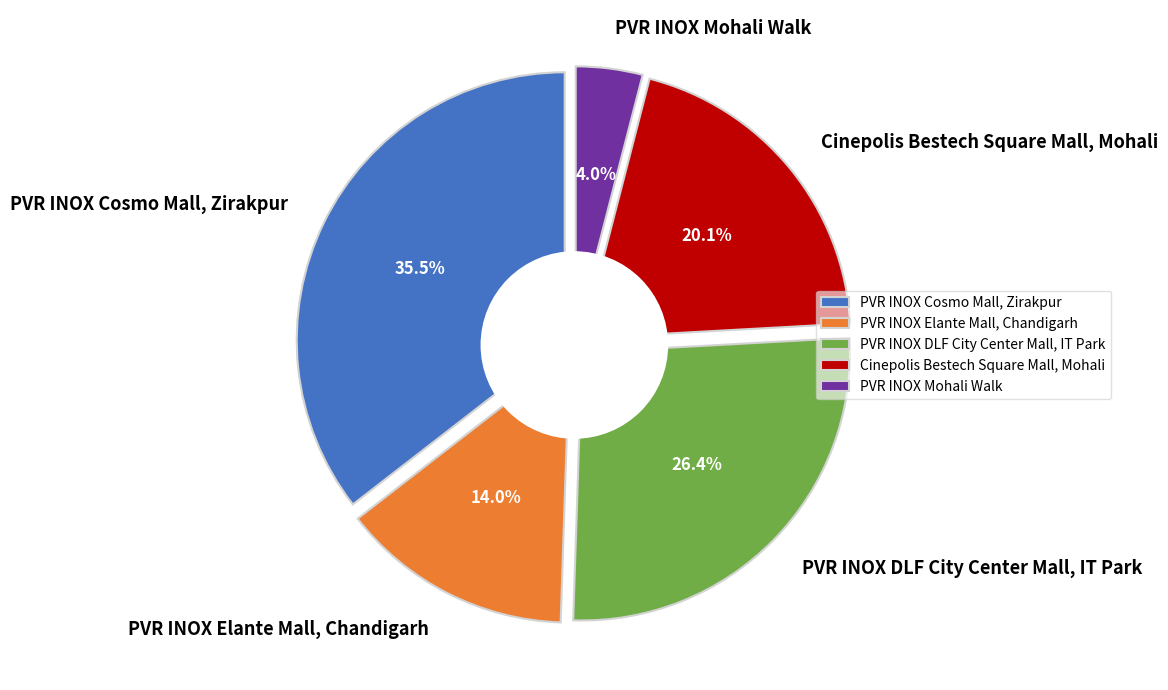

Which has a higher value, Cinepolis Bestech Square Mall, Mohali or PVR INOX Cosmo Mall, Zirakpur?

PVR INOX Cosmo Mall, Zirakpur